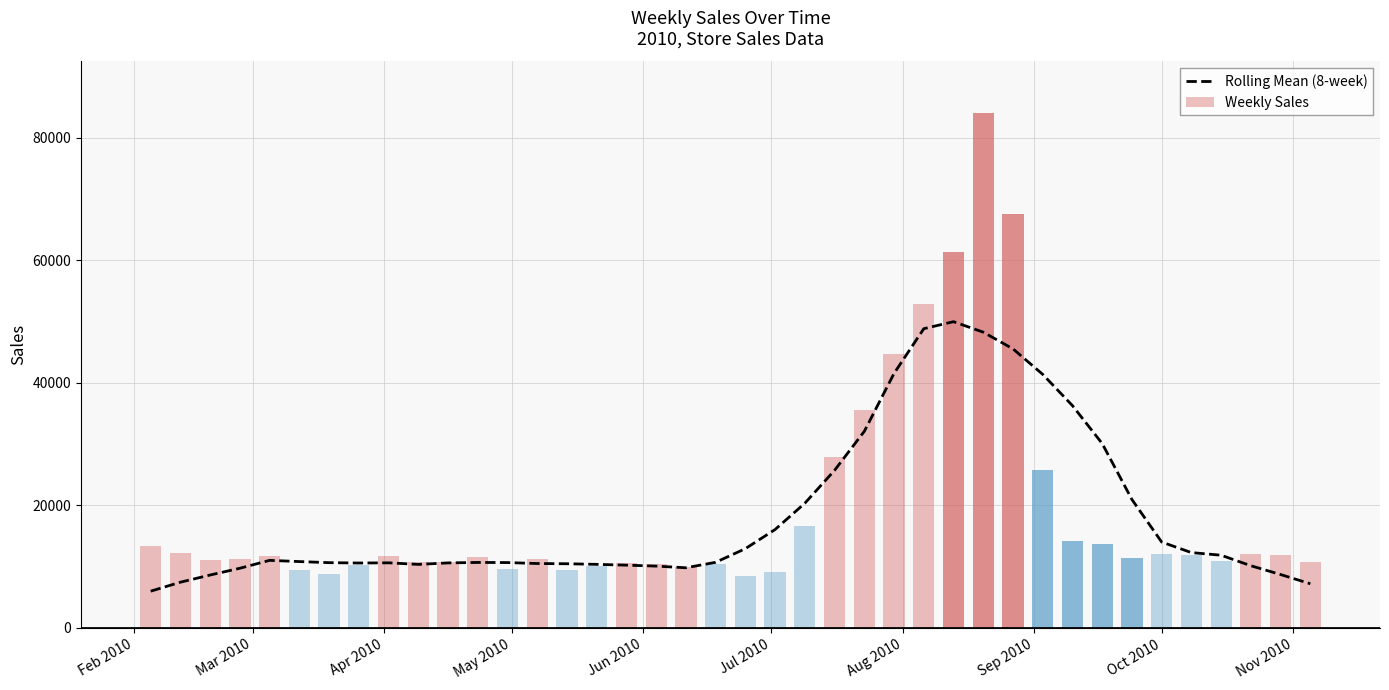

What is the smallest value displayed?

5992.8